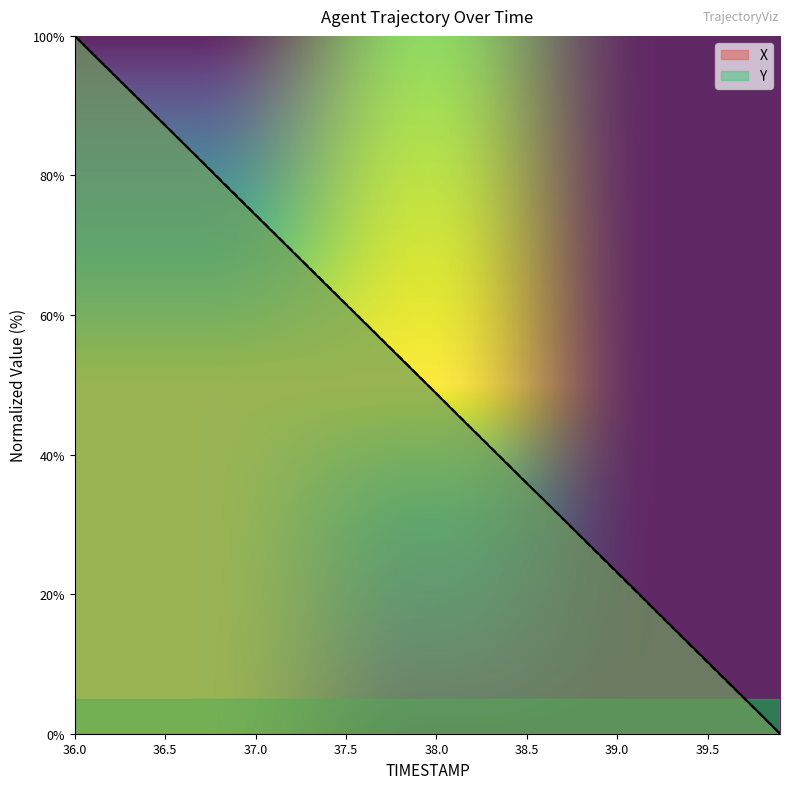

At which label is Y closest to 50?

38.0